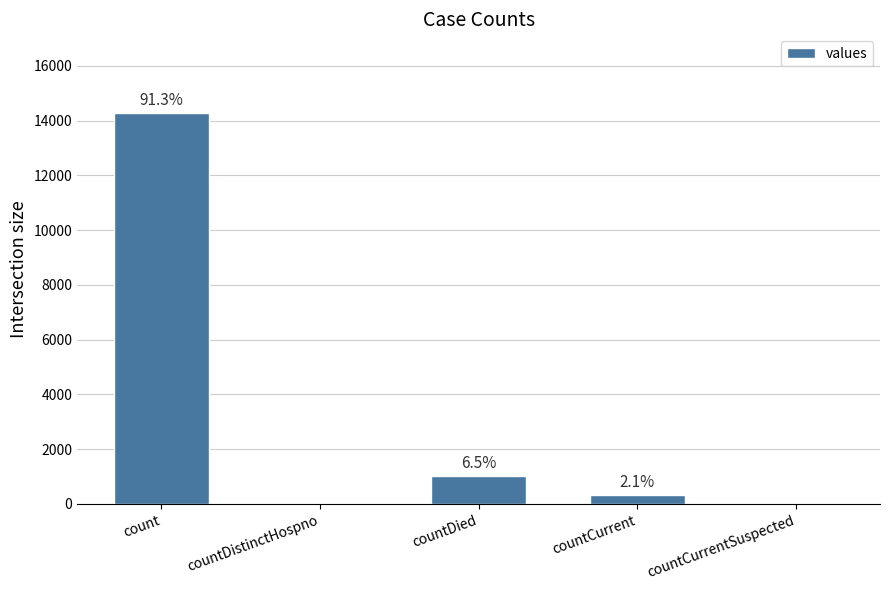

What is the maximum value shown in the chart?

14293